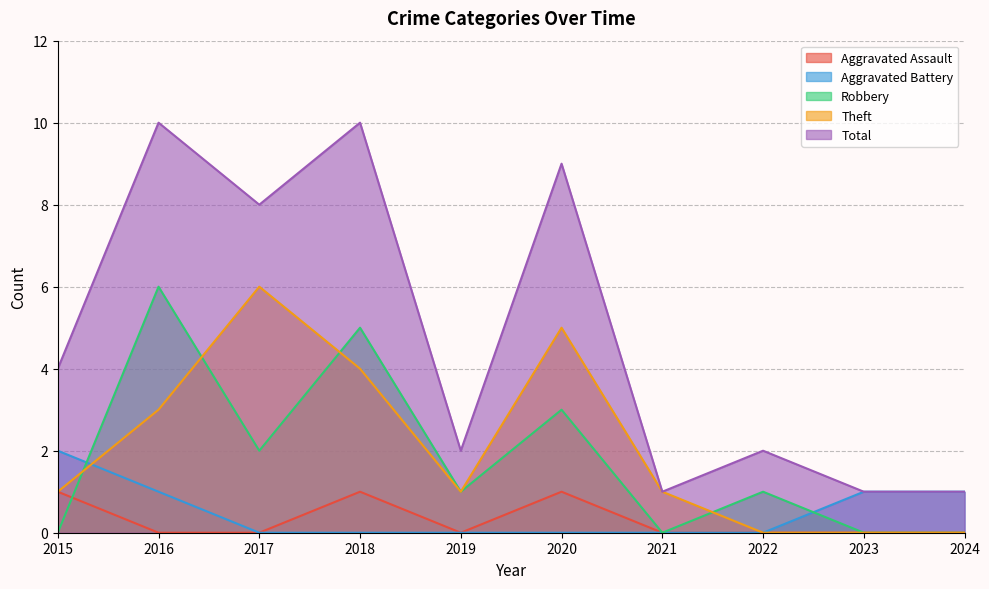

Where is the first local maximum for Robbery?

2016